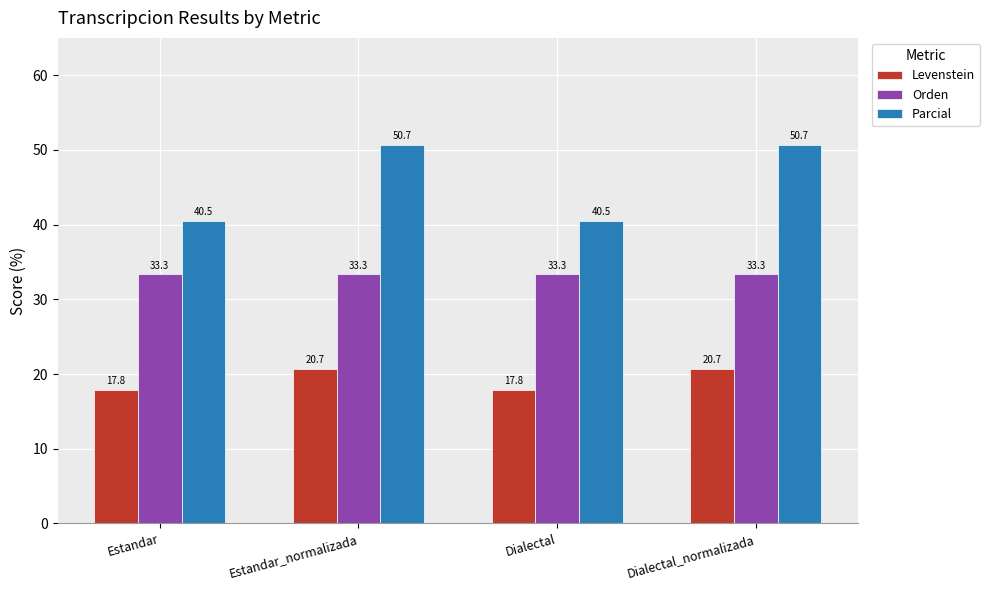

Between Estandar and Estandar_normalizada, which series saw the biggest shift?

Parcial